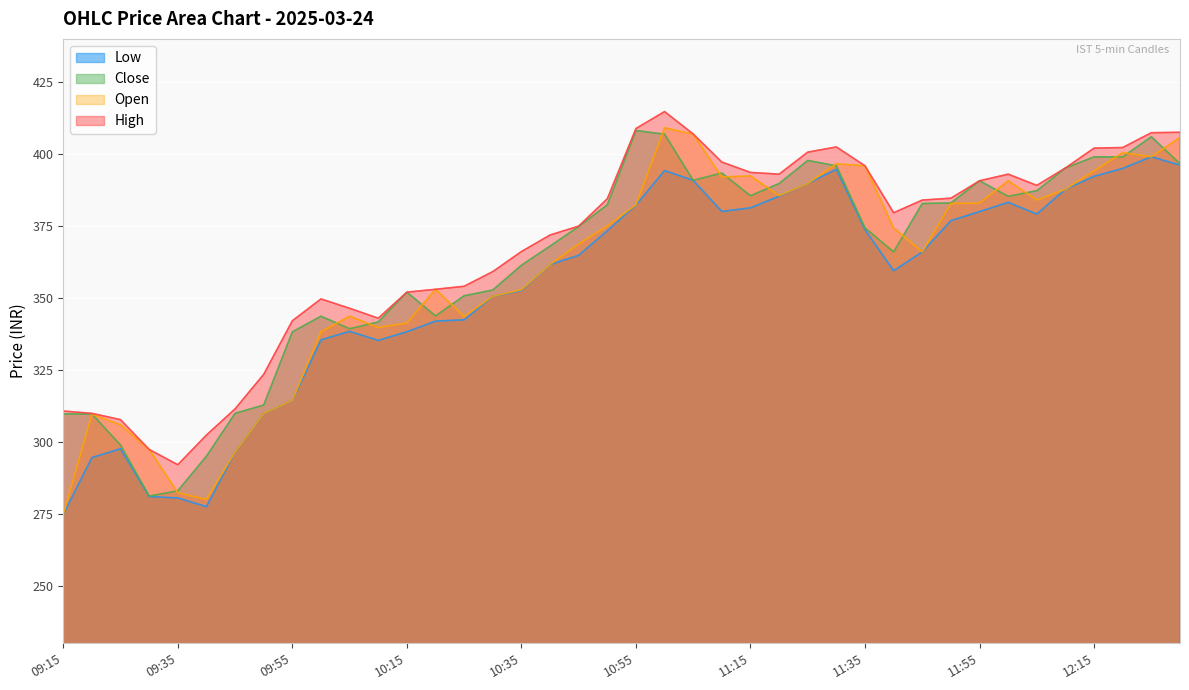

At which category does the chart reach its minimum across all series?

09:15